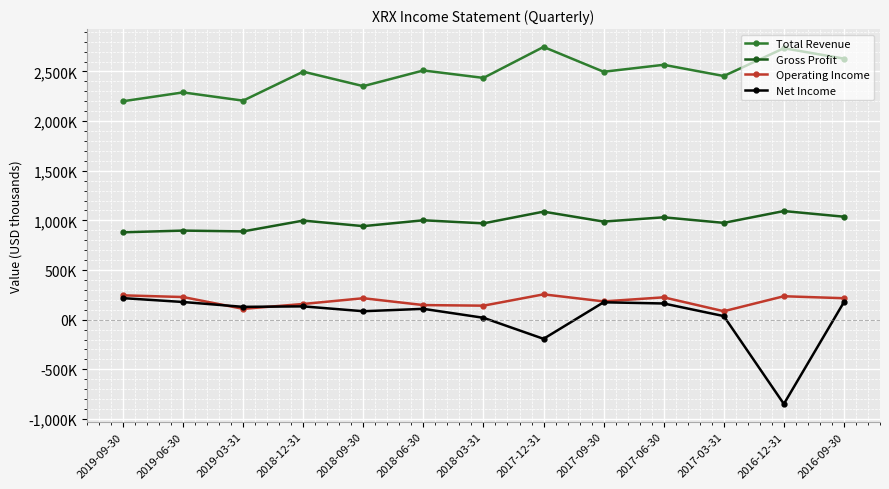

What are all the series names shown in the legend?

Total Revenue, Gross Profit, Operating Income, Net Income